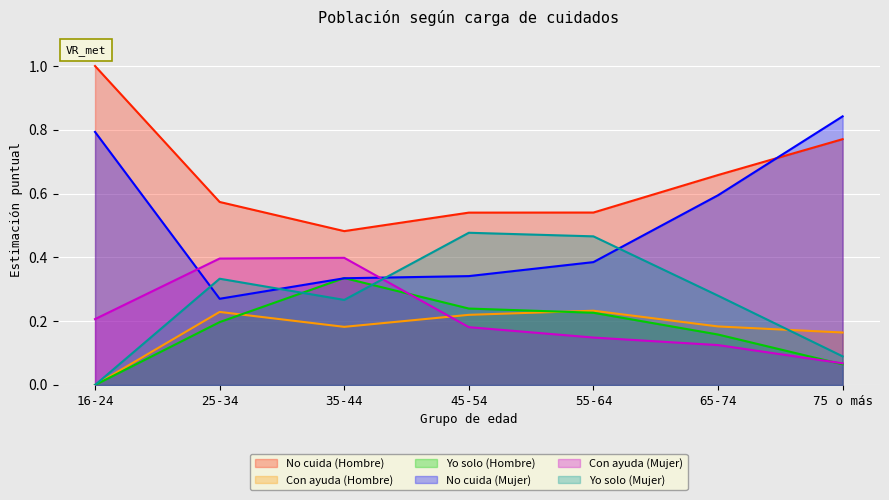

What is the difference between the second highest and minimum values in the Yo solo (Mujer) series?

0.5